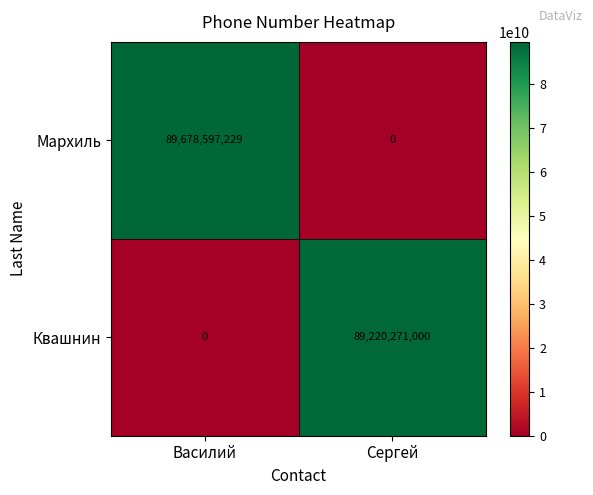

List the series in order of their peak value, highest first.

Мархиль, Квашнин